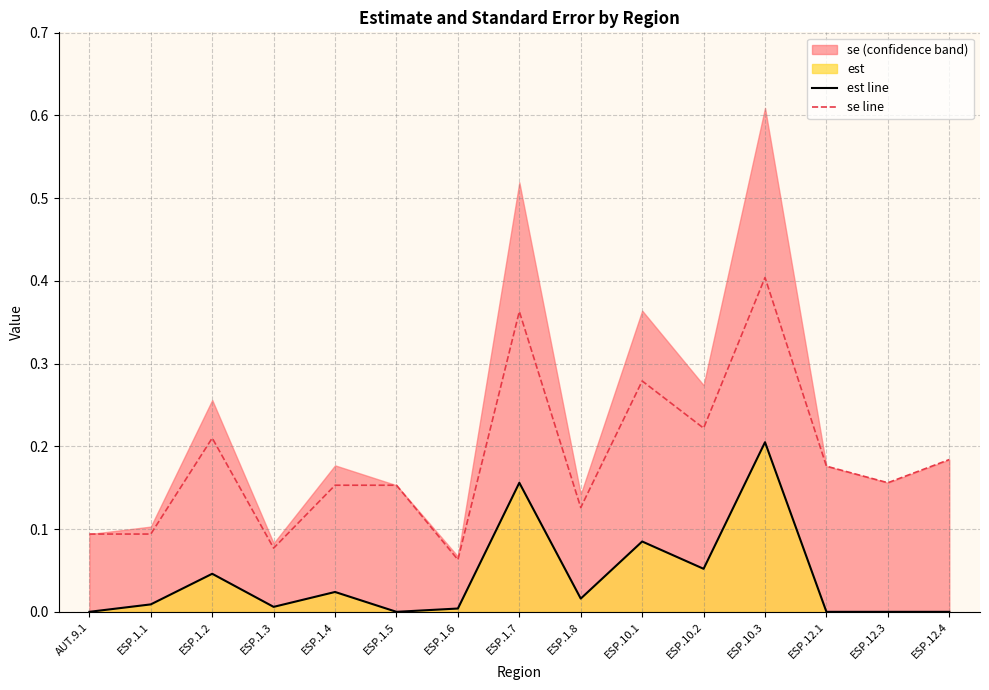

Is the value of se line at ESP.12.4 greater than the value of est line at ESP.1.1?

Yes